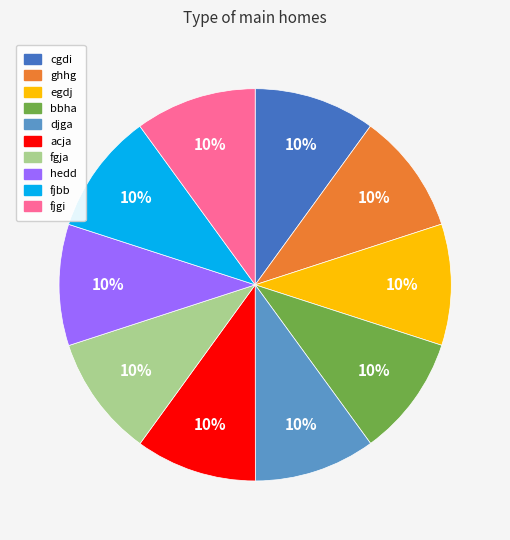

Combined, do fjbb and ghhg account for over 50%?

No